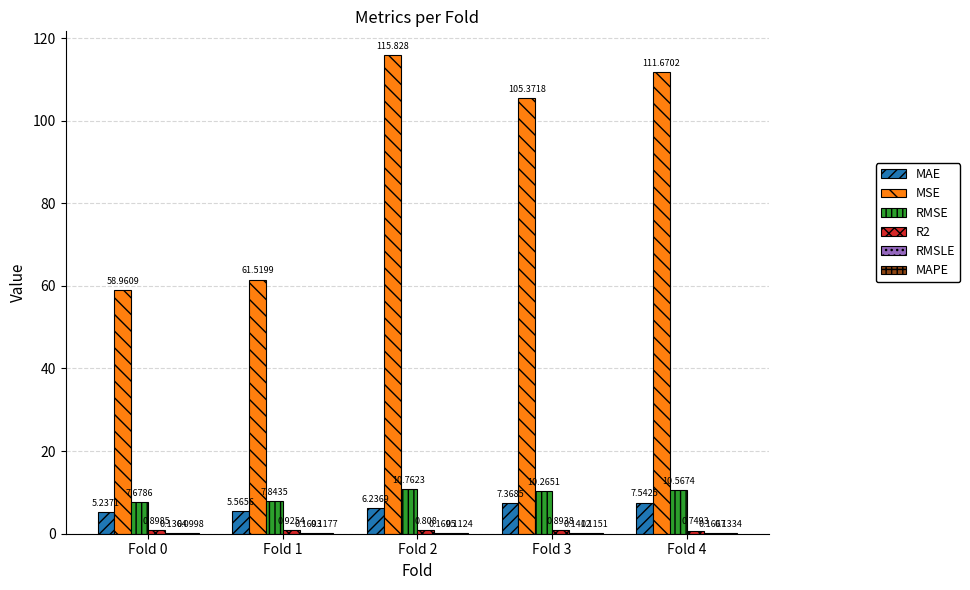

Which series changed the most between Fold 1 and Fold 2?

MSE